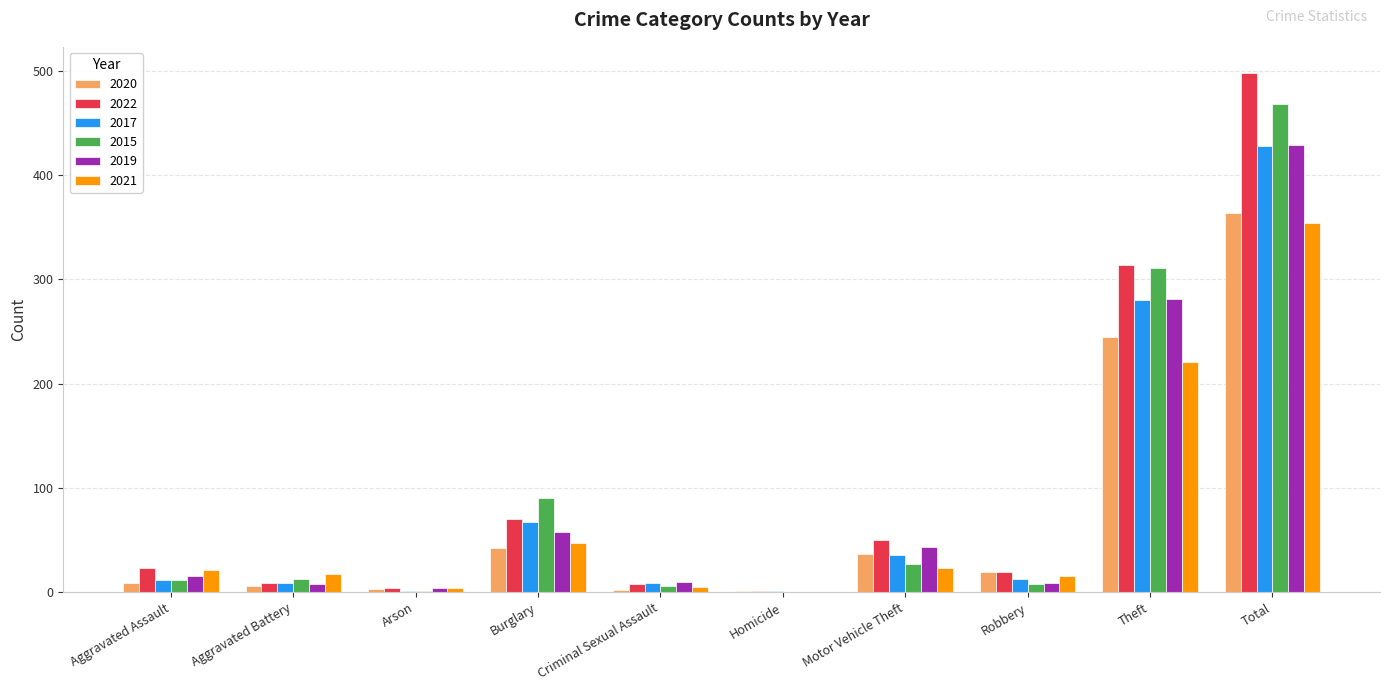

What is the sum of the 2022 values at Total and Burglary?

568